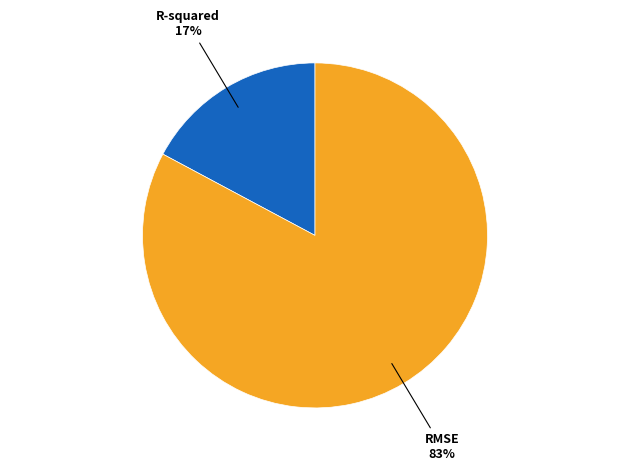

Does any single category account for the majority?

Yes